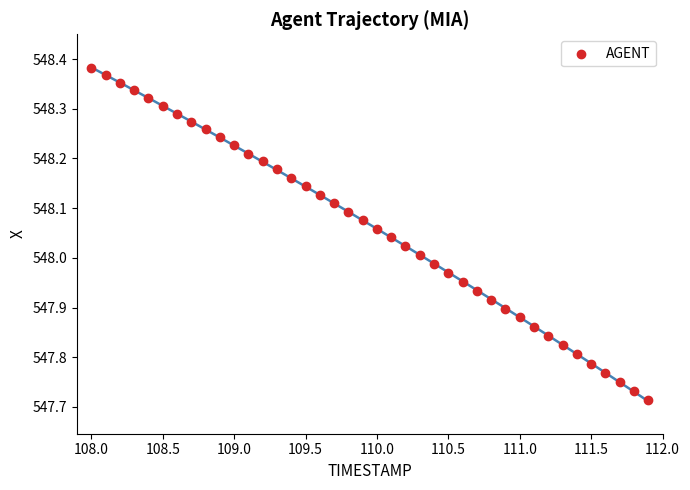

What is the range of Y values (max minus min)?

0.7